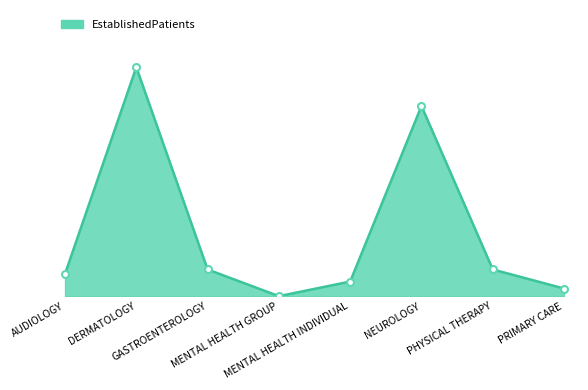

What is the label of the 8th point from the left?

PRIMARY CARE